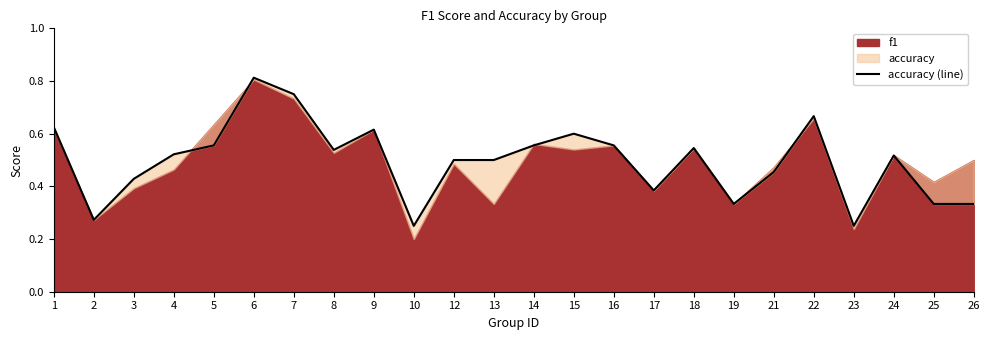

List the labels in order of value, smallest first.

10, 23, 2, 19, 25, 26, 17, 3, 21, 12, 13, 24, 4, 8, 18, 5, 14, 16, 15, 9, 1, 22, 7, 6